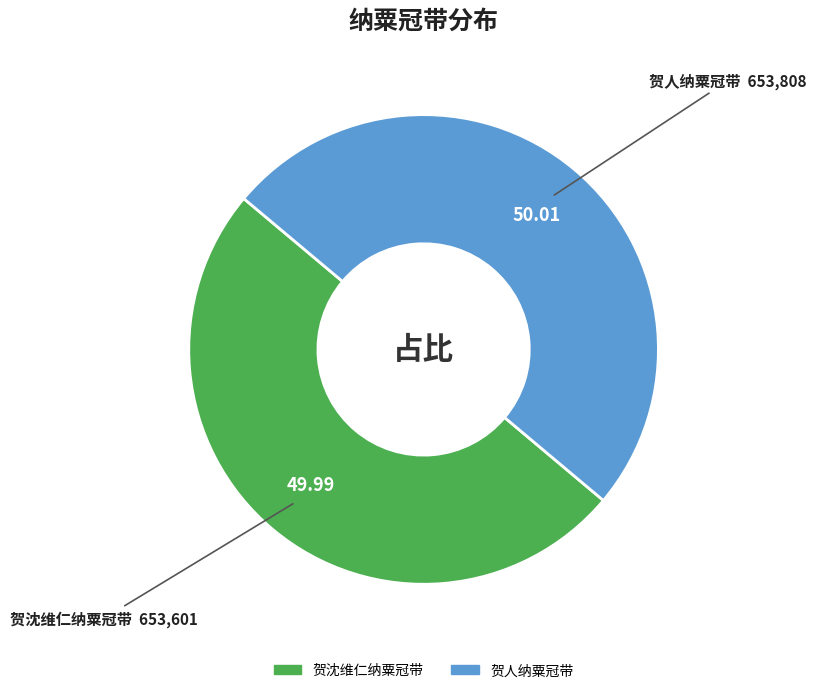

What is the ratio of the value at 贺沈维仁纳粟冠带 to the value at 贺人纳粟冠带?

1.0